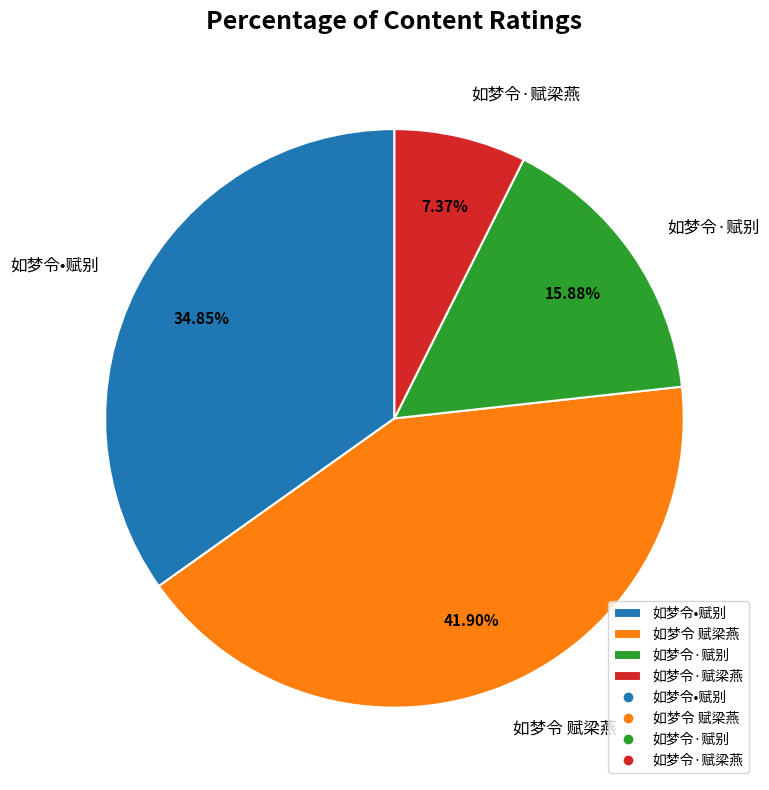

Which category has the biggest portion of the pie?

如梦令 赋梁燕